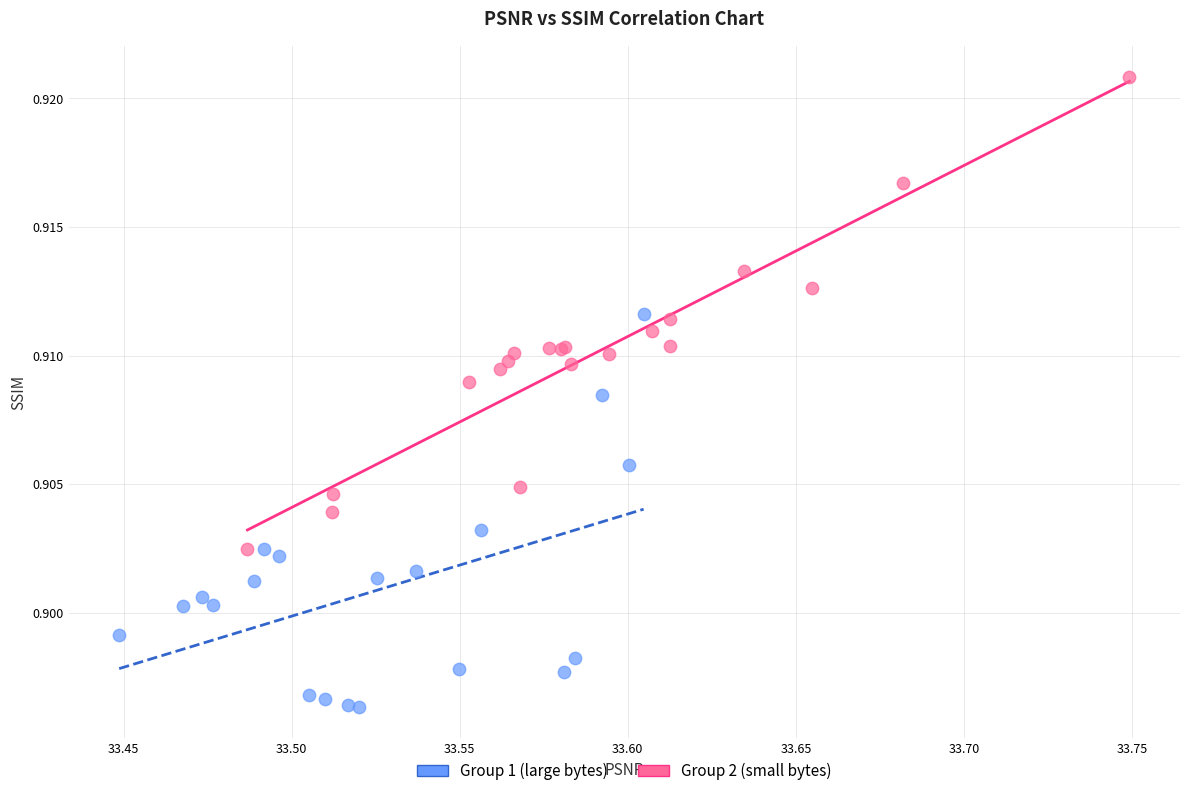

What are all the series names shown in the legend?

Group 1 (large bytes), Group 2 (small bytes)